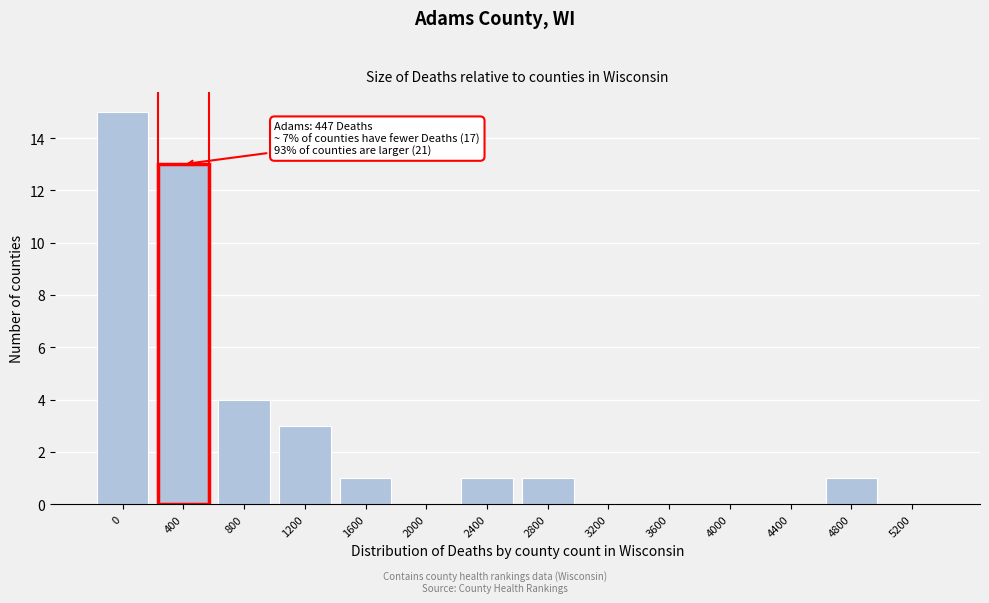

Reading right to left, transcribe all the data shown in this chart.

5200=0	4800=1	4400=0	4000=0	3600=0	3200=0	2800=1	2400=1	2000=0	1600=1	1200=3	800=4	400=13	0=15